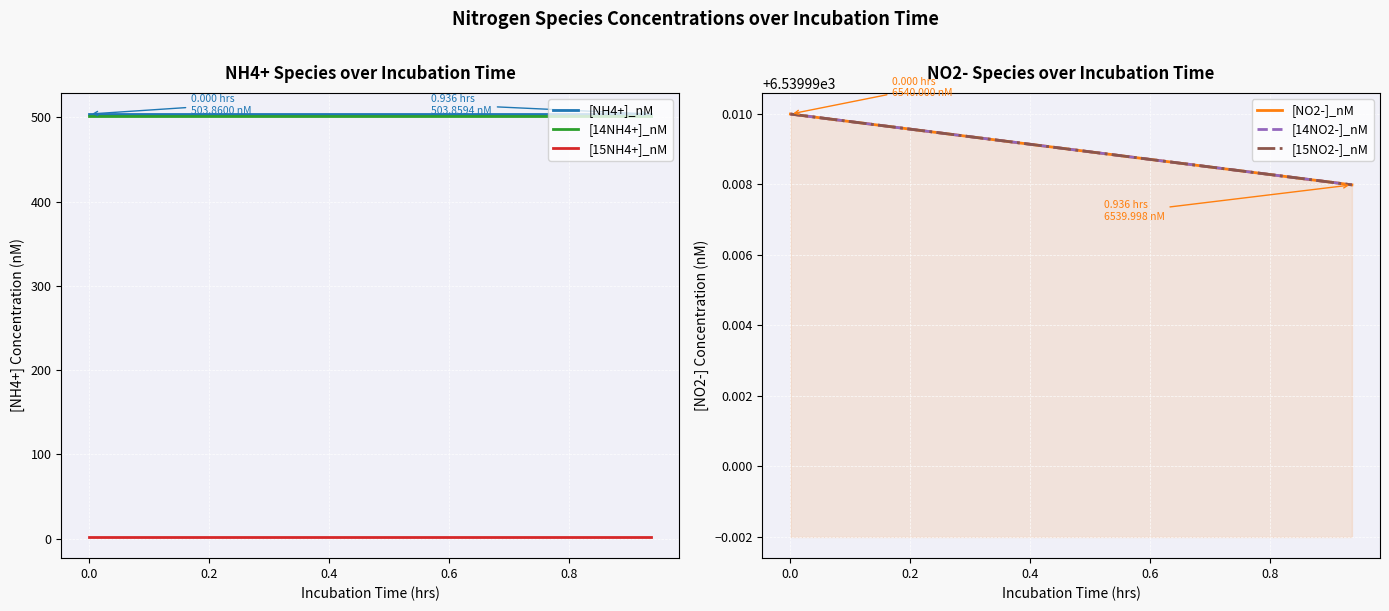

True or false: [14NH4+]_nM and [NO2-]_nM cross at least once.

False